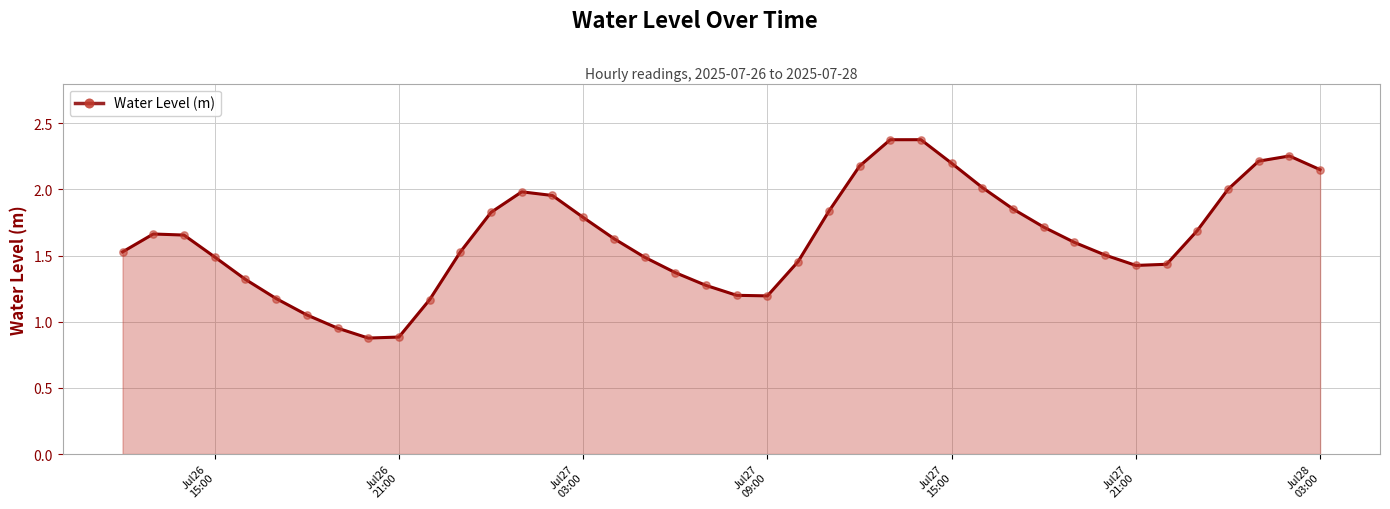

What is the greatest value displayed?

2.4